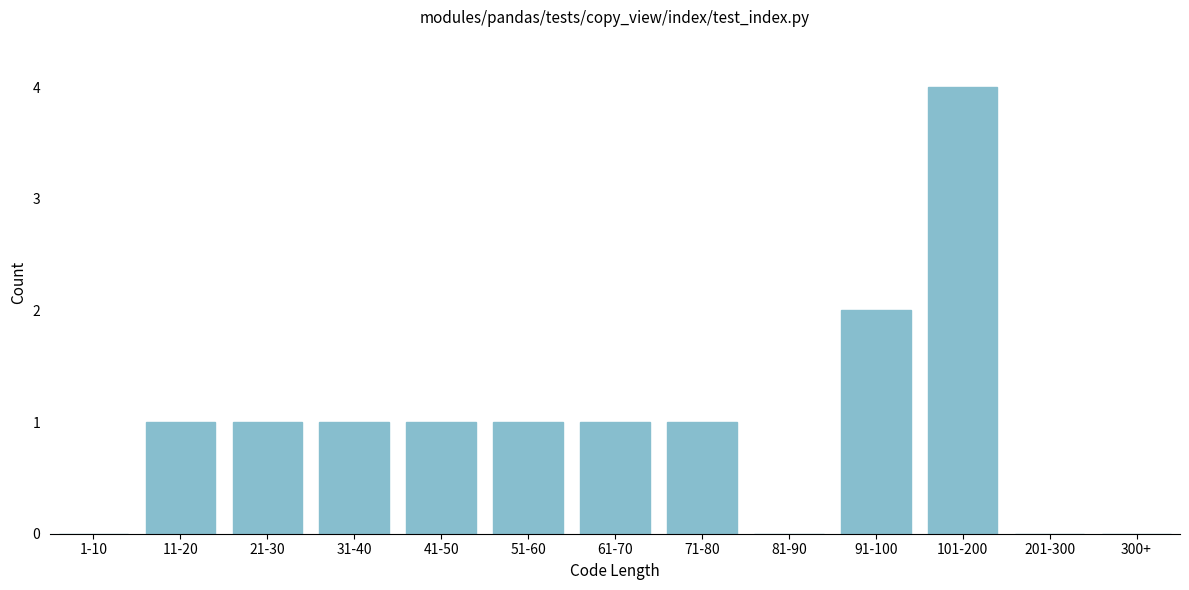

Reading left to right, list all the values displayed in this chart.

1-10=0	11-20=1	21-30=1	31-40=1	41-50=1	51-60=1	61-70=1	71-80=1	81-90=0	91-100=2	101-200=4	201-300=0	300+=0